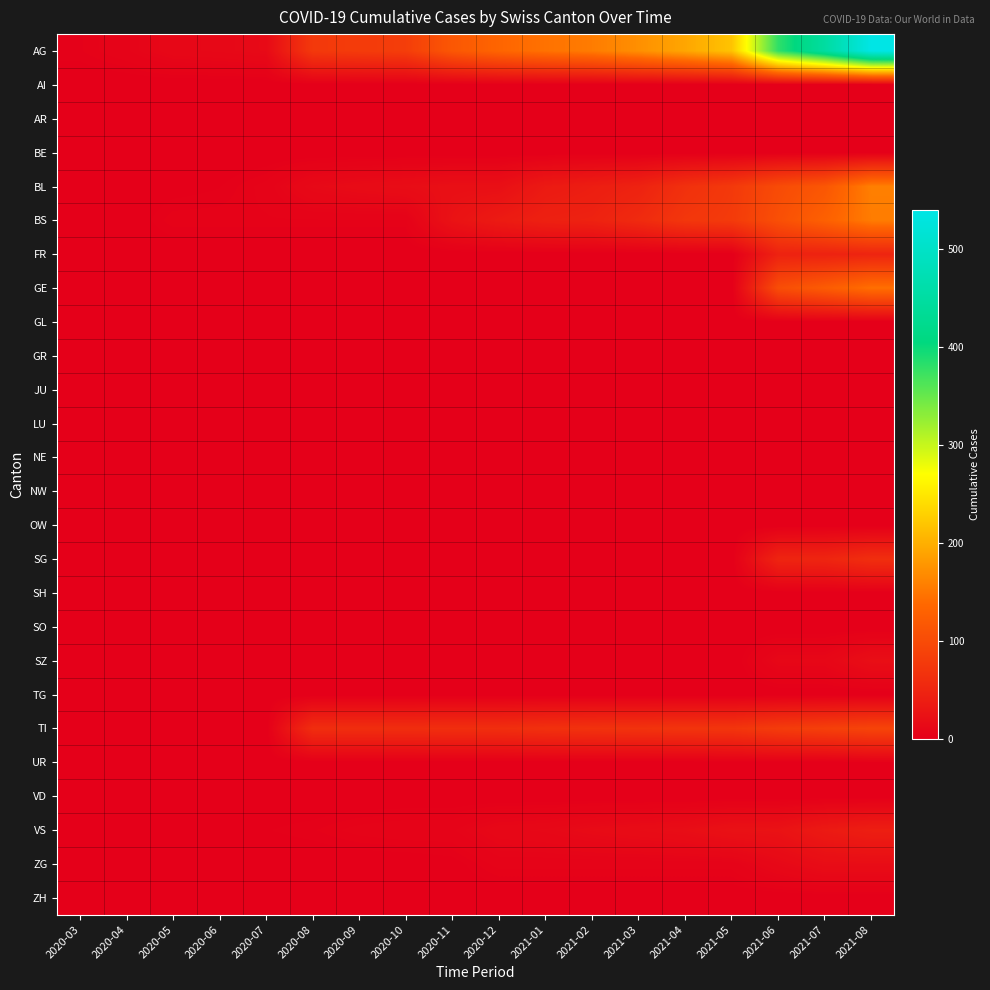

Reading left to right, what are all the values shown in this chart?

AG: 2020-03=3	2020-04=6	2020-05=11	2020-06=12	2020-07=14	2020-08=76	2020-09=79	2020-10=82	2020-11=116	2020-12=134	2021-01=146	2021-02=155	2021-03=172	2021-04=192	2021-05=218	2021-06=380	2021-07=449	2021-08=540
AI: 2020-03=0	2020-04=0	2020-05=0	2020-06=0	2020-07=0	2020-08=0	2020-09=0	2020-10=0	2020-11=0	2020-12=0	2021-01=0	2021-02=0	2021-03=0	2021-04=0	2021-05=0	2021-06=0	2021-07=0	2021-08=0
AR: 2020-03=0	2020-04=0	2020-05=0	2020-06=0	2020-07=0	2020-08=0	2020-09=0	2020-10=0	2020-11=0	2020-12=0	2021-01=0	2021-02=0	2021-03=0	2021-04=0	2021-05=0	2021-06=0	2021-07=0	2021-08=0
BE: 2020-03=0	2020-04=0	2020-05=0	2020-06=0	2020-07=0	2020-08=0	2020-09=0	2020-10=0	2020-11=0	2020-12=0	2021-01=0	2021-02=0	2021-03=0	2021-04=0	2021-05=0	2021-06=0	2021-07=0	2021-08=0
BL: 2020-03=0	2020-04=0	2020-05=1	2020-06=2	2020-07=5	2020-08=13	2020-09=16	2020-10=18	2020-11=21	2020-12=21	2021-01=35	2021-02=40	2021-03=46	2021-04=65	2021-05=76	2021-06=100	2021-07=115	2021-08=158
BS: 2020-03=0	2020-04=0	2020-05=4	2020-06=4	2020-07=4	2020-08=4	2020-09=4	2020-10=4	2020-11=25	2020-12=36	2021-01=44	2021-02=46	2021-03=57	2021-04=73	2021-05=78	2021-06=105	2021-07=128	2021-08=155
FR: 2020-03=0	2020-04=0	2020-05=0	2020-06=0	2020-07=0	2020-08=0	2020-09=0	2020-10=0	2020-11=0	2020-12=0	2021-01=0	2021-02=0	2021-03=0	2021-04=0	2021-05=0	2021-06=46	2021-07=46	2021-08=49
GE: 2020-03=0	2020-04=0	2020-05=0	2020-06=0	2020-07=0	2020-08=0	2020-09=0	2020-10=0	2020-11=0	2020-12=0	2021-01=0	2021-02=0	2021-03=0	2021-04=0	2021-05=0	2021-06=103	2021-07=122	2021-08=144
GL: 2020-03=0	2020-04=0	2020-05=0	2020-06=0	2020-07=0	2020-08=0	2020-09=0	2020-10=0	2020-11=0	2020-12=0	2021-01=0	2021-02=0	2021-03=0	2021-04=0	2021-05=0	2021-06=0	2021-07=0	2021-08=0
GR: 2020-03=0	2020-04=0	2020-05=0	2020-06=0	2020-07=0	2020-08=0	2020-09=0	2020-10=0	2020-11=0	2020-12=0	2021-01=0	2021-02=0	2021-03=0	2021-04=0	2021-05=0	2021-06=0	2021-07=0	2021-08=0
JU: 2020-03=0	2020-04=0	2020-05=0	2020-06=0	2020-07=0	2020-08=0	2020-09=0	2020-10=0	2020-11=0	2020-12=0	2021-01=0	2021-02=0	2021-03=0	2021-04=0	2021-05=0	2021-06=0	2021-07=0	2021-08=0
LU: 2020-03=0	2020-04=0	2020-05=0	2020-06=0	2020-07=0	2020-08=0	2020-09=0	2020-10=0	2020-11=0	2020-12=0	2021-01=0	2021-02=0	2021-03=0	2021-04=0	2021-05=0	2021-06=0	2021-07=0	2021-08=0
NE: 2020-03=0	2020-04=0	2020-05=0	2020-06=0	2020-07=0	2020-08=0	2020-09=0	2020-10=0	2020-11=0	2020-12=0	2021-01=0	2021-02=0	2021-03=0	2021-04=0	2021-05=0	2021-06=0	2021-07=0	2021-08=0
NW: 2020-03=0	2020-04=0	2020-05=0	2020-06=0	2020-07=0	2020-08=0	2020-09=0	2020-10=0	2020-11=0	2020-12=0	2021-01=0	2021-02=0	2021-03=0	2021-04=0	2021-05=0	2021-06=0	2021-07=0	2021-08=0
OW: 2020-03=0	2020-04=0	2020-05=0	2020-06=0	2020-07=0	2020-08=0	2020-09=0	2020-10=0	2020-11=0	2020-12=0	2021-01=0	2021-02=0	2021-03=0	2021-04=0	2021-05=0	2021-06=0	2021-07=0	2021-08=0
SG: 2020-03=0	2020-04=0	2020-05=0	2020-06=0	2020-07=0	2020-08=0	2020-09=0	2020-10=0	2020-11=0	2020-12=0	2021-01=0	2021-02=0	2021-03=0	2021-04=0	2021-05=0	2021-06=49	2021-07=50	2021-08=62
SH: 2020-03=0	2020-04=0	2020-05=0	2020-06=0	2020-07=0	2020-08=0	2020-09=0	2020-10=0	2020-11=0	2020-12=0	2021-01=0	2021-02=0	2021-03=0	2021-04=0	2021-05=0	2021-06=0	2021-07=0	2021-08=0
SO: 2020-03=0	2020-04=0	2020-05=0	2020-06=0	2020-07=0	2020-08=0	2020-09=0	2020-10=0	2020-11=0	2020-12=0	2021-01=0	2021-02=0	2021-03=0	2021-04=0	2021-05=0	2021-06=0	2021-07=0	2021-08=0
SZ: 2020-03=0	2020-04=0	2020-05=0	2020-06=0	2020-07=0	2020-08=0	2020-09=0	2020-10=0	2020-11=0	2020-12=0	2021-01=0	2021-02=0	2021-03=0	2021-04=0	2021-05=0	2021-06=10	2021-07=10	2021-08=20
TG: 2020-03=0	2020-04=0	2020-05=0	2020-06=0	2020-07=0	2020-08=0	2020-09=0	2020-10=0	2020-11=0	2020-12=0	2021-01=0	2021-02=0	2021-03=0	2021-04=0	2021-05=0	2021-06=0	2021-07=0	2021-08=0
TI: 2020-03=0	2020-04=0	2020-05=0	2020-06=0	2020-07=0	2020-08=61	2020-09=61	2020-10=61	2020-11=62	2020-12=62	2021-01=65	2021-02=67	2021-03=68	2021-04=70	2021-05=71	2021-06=80	2021-07=85	2021-08=91
UR: 2020-03=0	2020-04=0	2020-05=0	2020-06=0	2020-07=0	2020-08=0	2020-09=0	2020-10=0	2020-11=0	2020-12=0	2021-01=0	2021-02=0	2021-03=0	2021-04=0	2021-05=1	2021-06=1	2021-07=0	2021-08=2
VD: 2020-03=0	2020-04=0	2020-05=0	2020-06=0	2020-07=0	2020-08=0	2020-09=0	2020-10=0	2020-11=0	2020-12=0	2021-01=0	2021-02=0	2021-03=0	2021-04=0	2021-05=0	2021-06=0	2021-07=0	2021-08=0
VS: 2020-03=0	2020-04=0	2020-05=0	2020-06=2	2020-07=2	2020-08=3	2020-09=5	2020-10=6	2020-11=6	2020-12=11	2021-01=12	2021-02=15	2021-03=17	2021-04=19	2021-05=24	2021-06=25	2021-07=35	2021-08=41
ZG: 2020-03=0	2020-04=0	2020-05=0	2020-06=0	2020-07=0	2020-08=0	2020-09=0	2020-10=0	2020-11=1	2020-12=5	2021-01=5	2021-02=5	2021-03=5	2021-04=5	2021-05=5	2021-06=12	2021-07=18	2021-08=18
ZH: 2020-03=0	2020-04=0	2020-05=0	2020-06=0	2020-07=0	2020-08=0	2020-09=0	2020-10=0	2020-11=0	2020-12=0	2021-01=0	2021-02=0	2021-03=0	2021-04=0	2021-05=0	2021-06=0	2021-07=0	2021-08=0